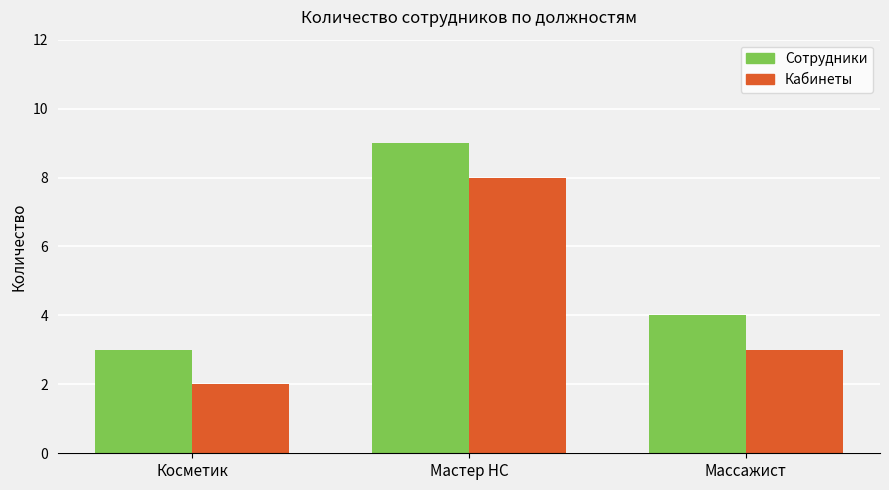

The Кабинеты series shows 3 at Массажист. True or false?

True